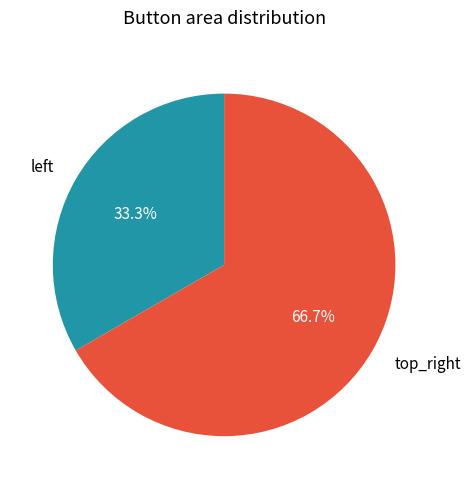

What percentage is the top_right slice, to the nearest percent?

67%